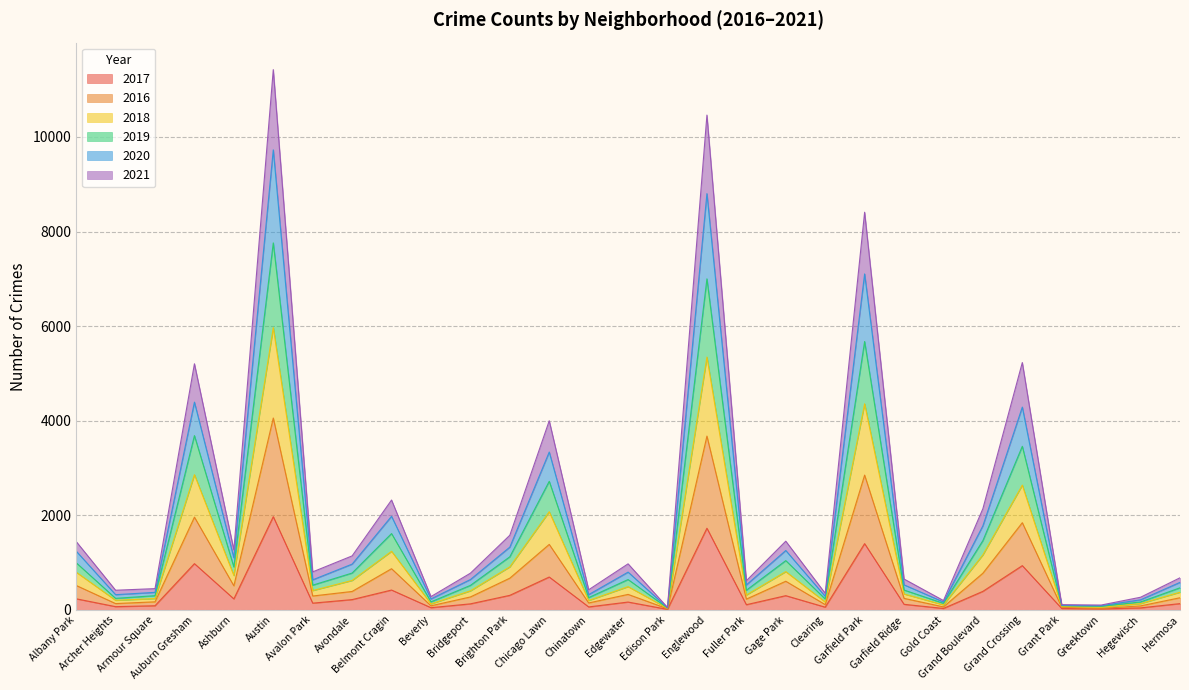

True or false: 2017 and 2016 cross at least once.

False